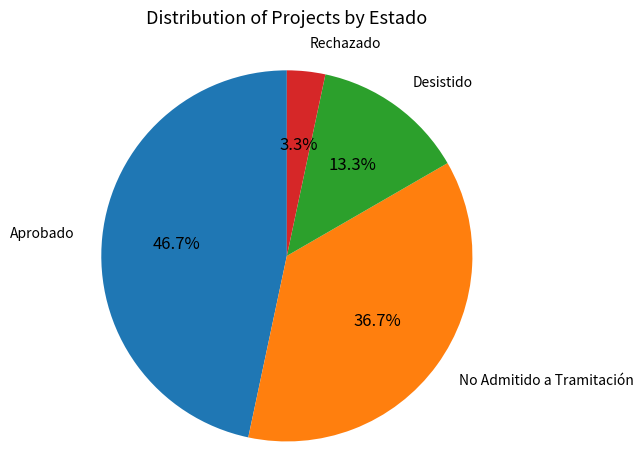

To the nearest percent, what is the difference between the largest and smallest slice percentages?

43%